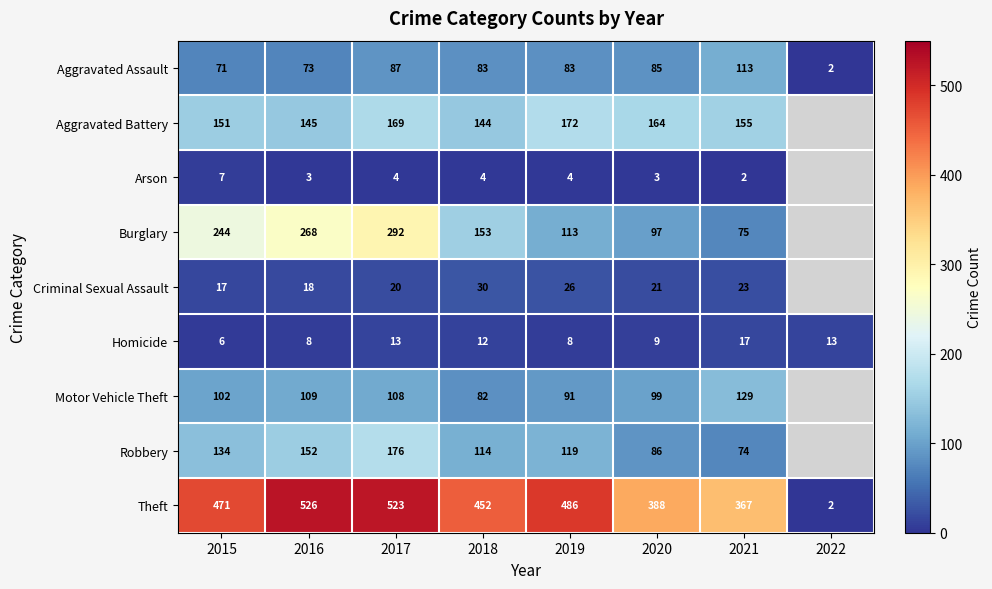

What is the difference between the second highest and minimum values in the Theft series?

521